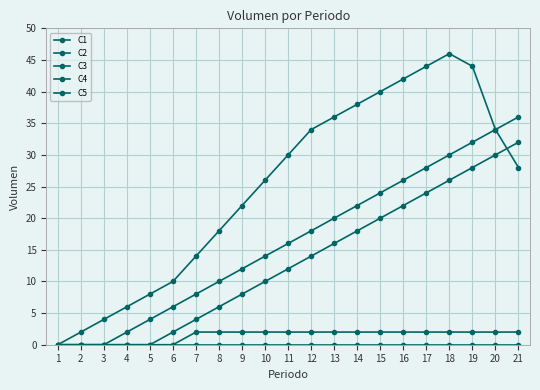

Reading left to right, extract all data points from this chart.

C1: 1=0	2=0	3=0	4=0	5=0	6=0	7=2	8=2	9=2	10=2	11=2	12=2	13=2	14=2	15=2	16=2	17=2	18=2	19=2	20=2	21=2
C2: 1=0	2=0	3=0	4=0	5=0	6=0	7=0	8=0	9=0	10=0	11=0	12=0	13=0	14=0	15=0	16=0	17=0	18=0	19=0	20=0	21=0
C3: 1=0	2=0	3=0	4=0	5=0	6=2	7=4	8=6	9=8	10=10	11=12	12=14	13=16	14=18	15=20	16=22	17=24	18=26	19=28	20=30	21=32
C4: 1=0	2=0	3=0	4=2	5=4	6=6	7=8	8=10	9=12	10=14	11=16	12=18	13=20	14=22	15=24	16=26	17=28	18=30	19=32	20=34	21=36
C5: 1=0	2=2	3=4	4=6	5=8	6=10	7=14	8=18	9=22	10=26	11=30	12=34	13=36	14=38	15=40	16=42	17=44	18=46	19=44	20=34	21=28